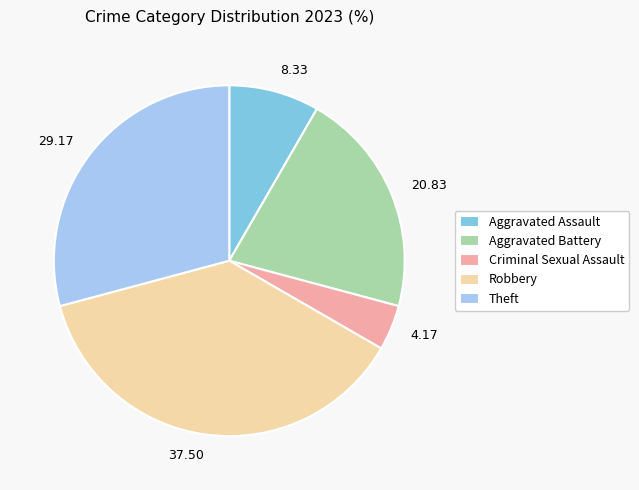

Is there any slice that represents more than half of the pie?

No